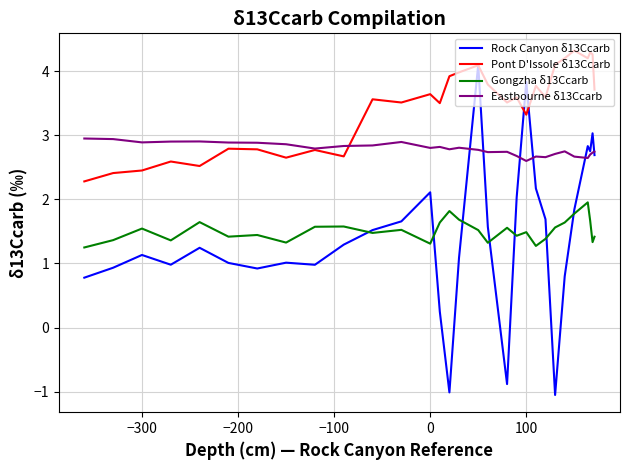

What is the highest value of the Pont D'Issole δ13Ccarb series?

4.3